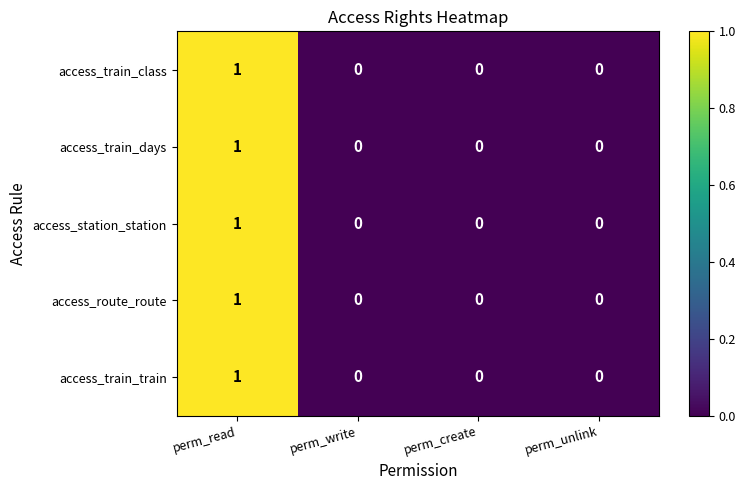

At which label does access_station_station reach its peak?

perm_read